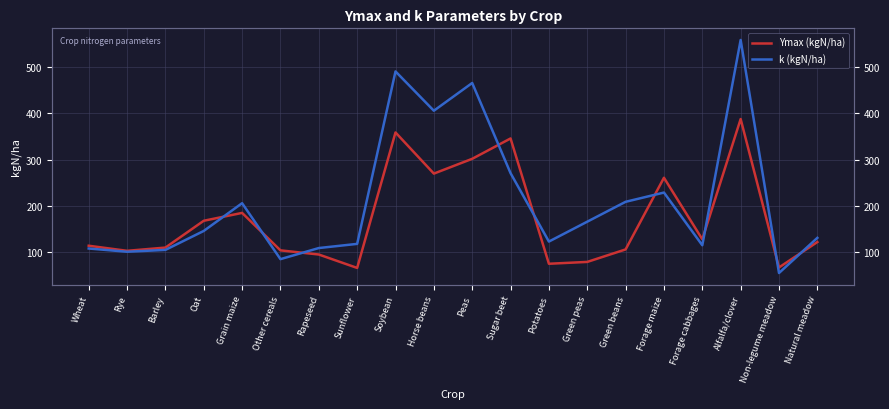

What position from the left is Wheat?

1